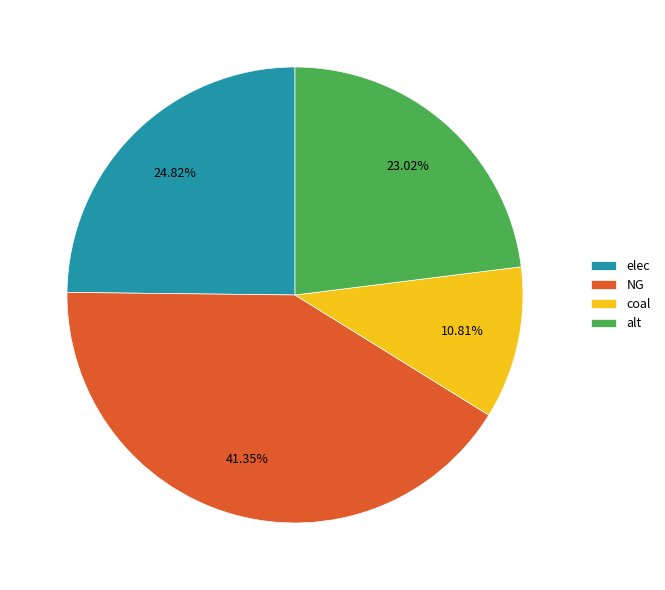

Do elec and coal together represent more than half of the pie?

No